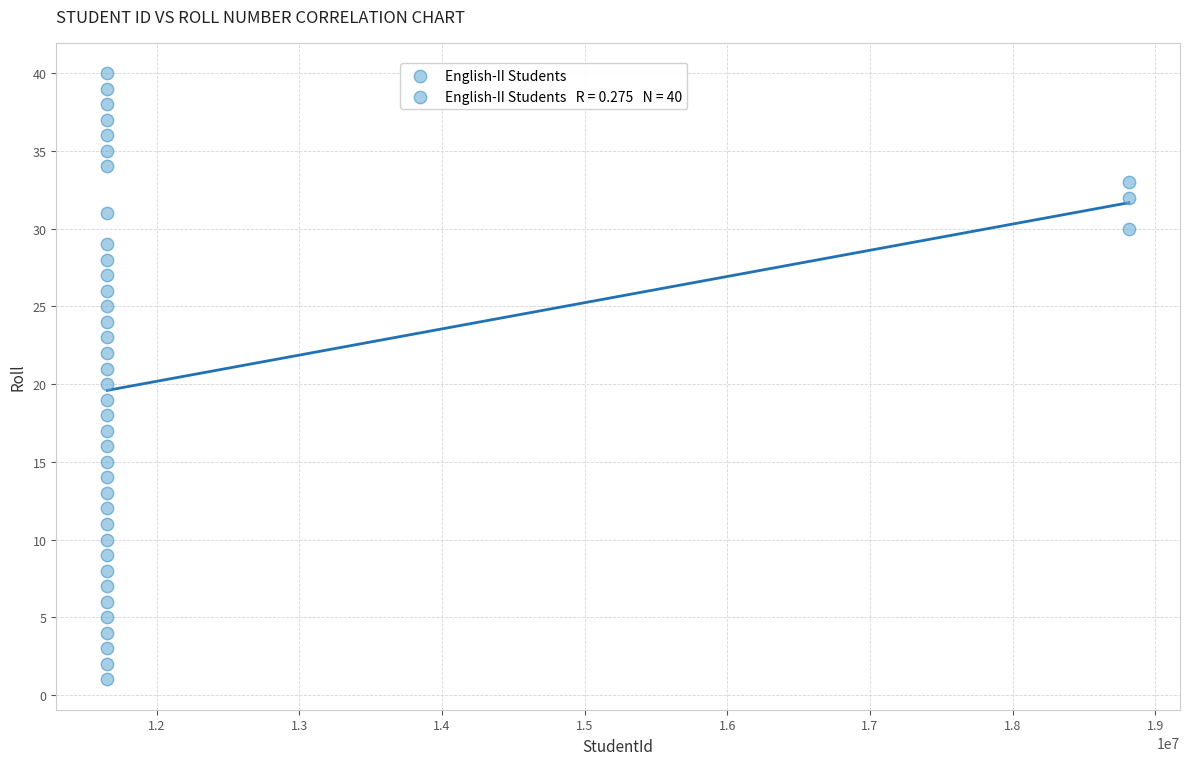

What is the range of X values (max minus min)?

7160565